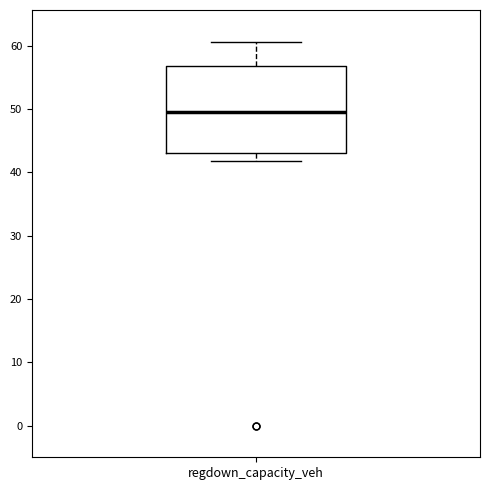

Transcribe this box plot: give where the median line is, the range the box spans, and where the two whiskers end, as read against the y-axis. The values are not printed on the chart, so give them approximately, as read against the axis.

median 49, box 43 to 57, whiskers 42 to 61